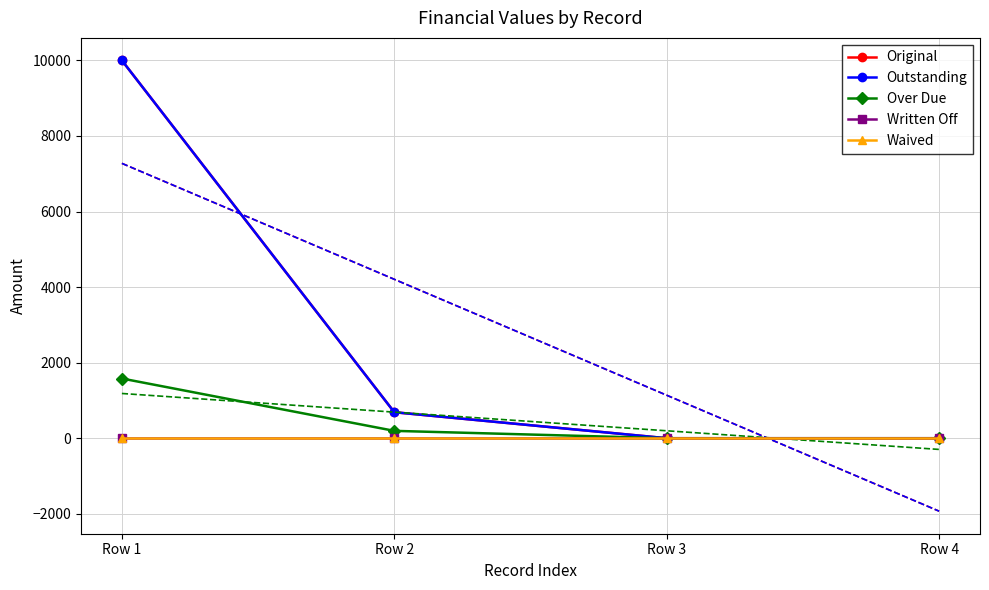

At Row 2, list the series in order from smallest to largest.

Written Off, Waived, Over Due, Original, Outstanding